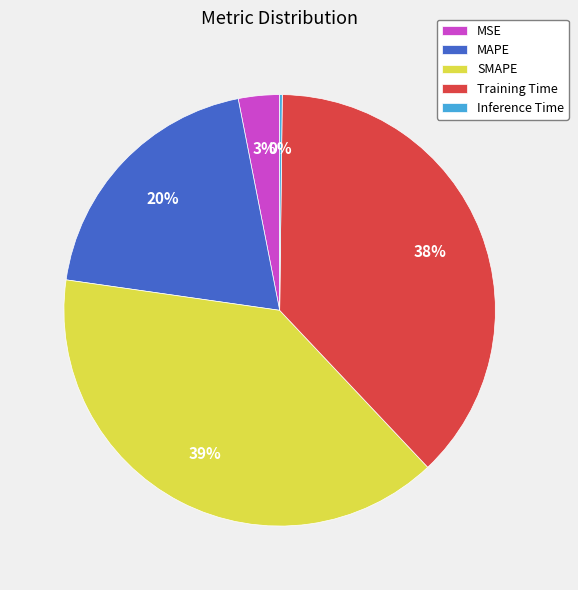

Does SMAPE represent more than half of the total?

No